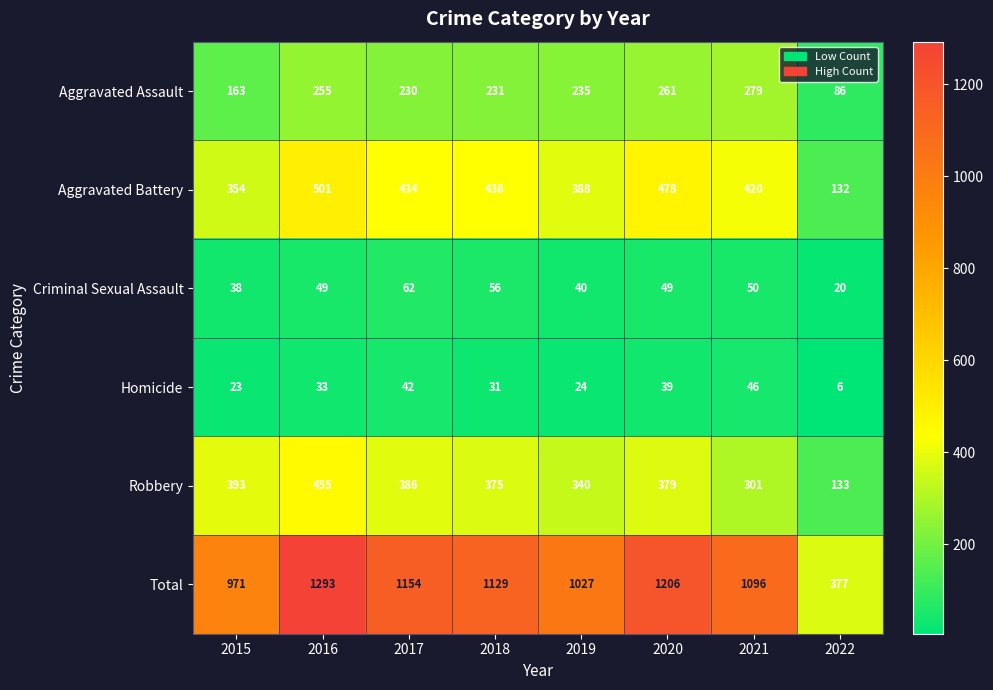

Between 2019 and 2020, which series saw the biggest shift?

Total